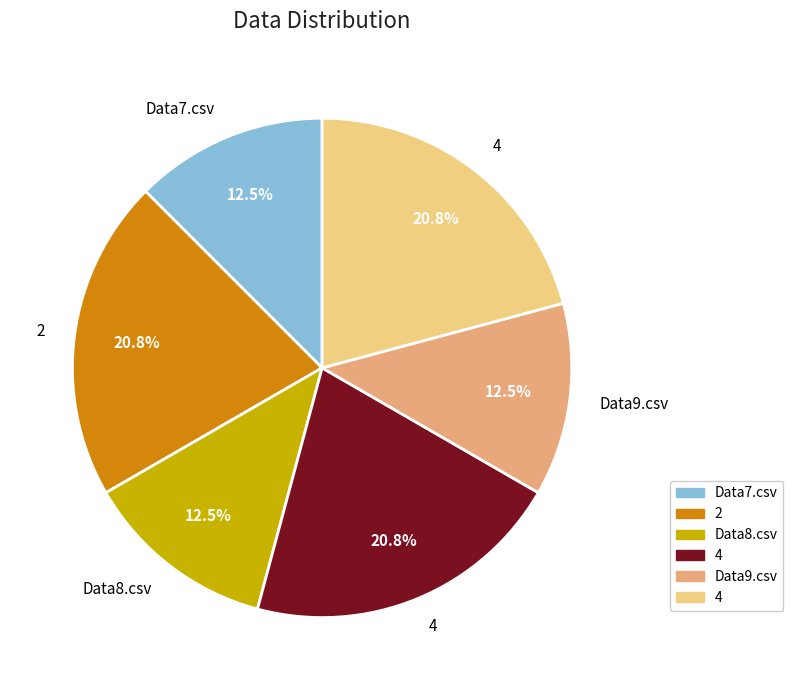

To the nearest percent, what is the average slice percentage?

17%